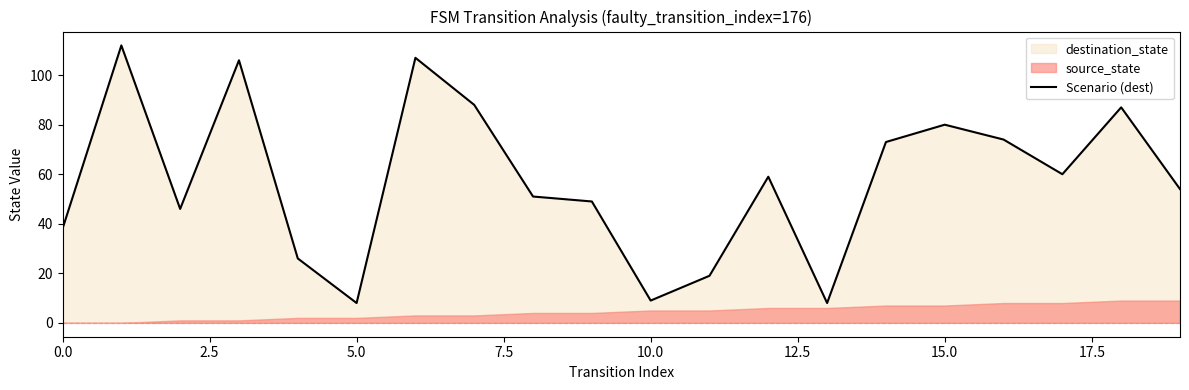

What is the highest value of the Scenario (dest) series?

112